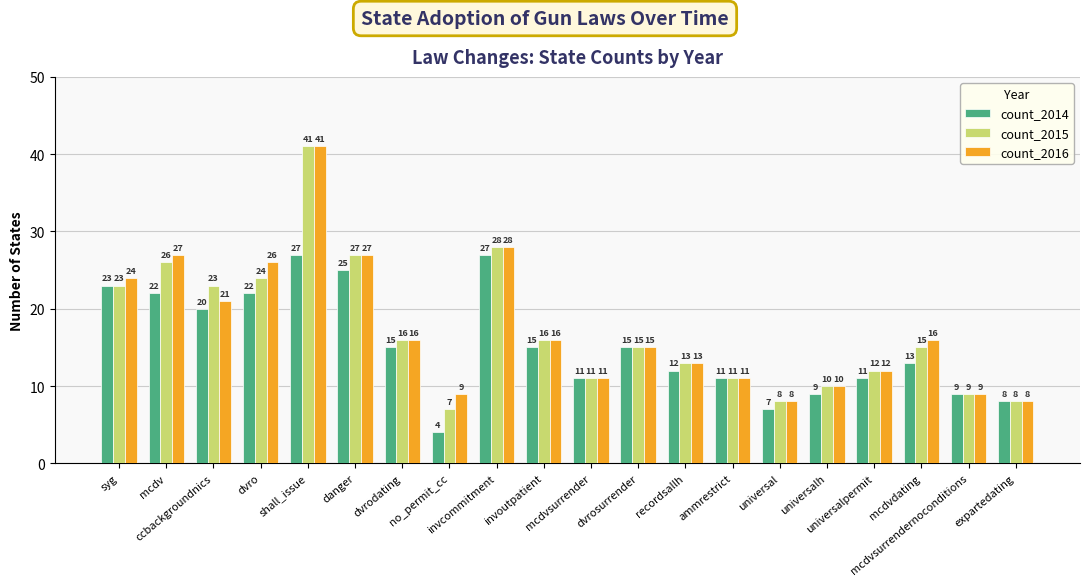

Which series has the largest total across all categories?

count_2016